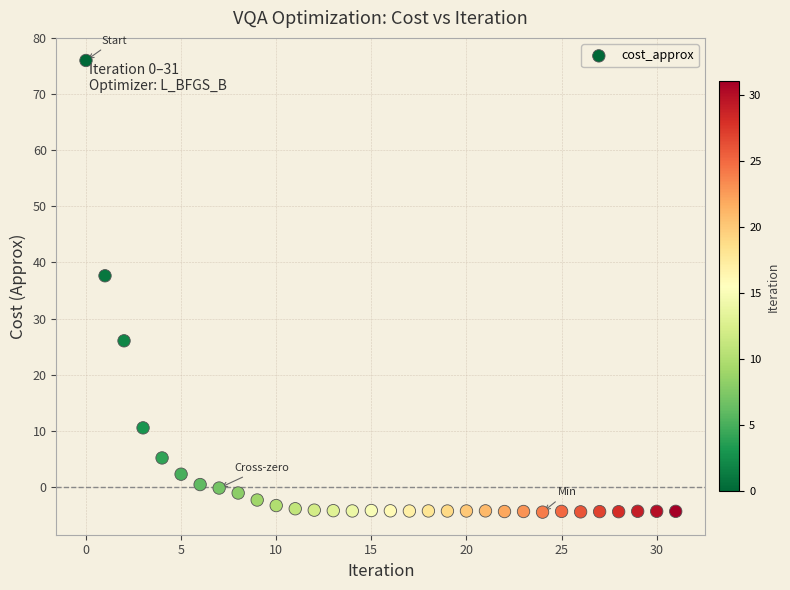

What Y value in the scatter plot is closest to 35?

37.6